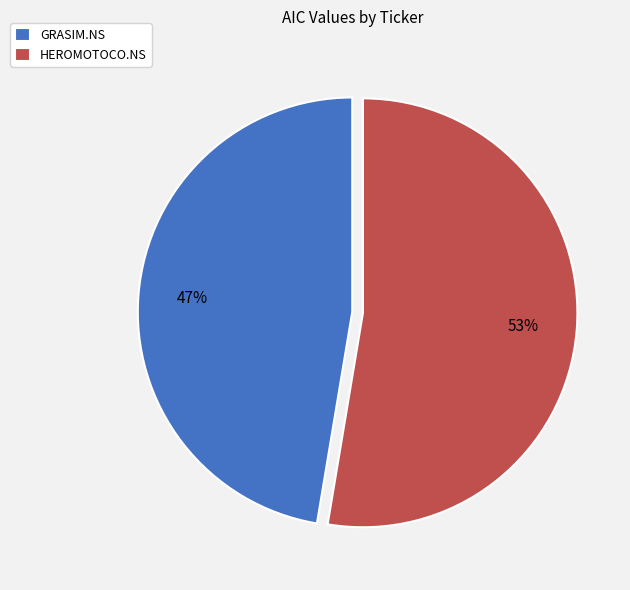

Combined, do HEROMOTOCO.NS and GRASIM.NS account for over 50%?

Yes